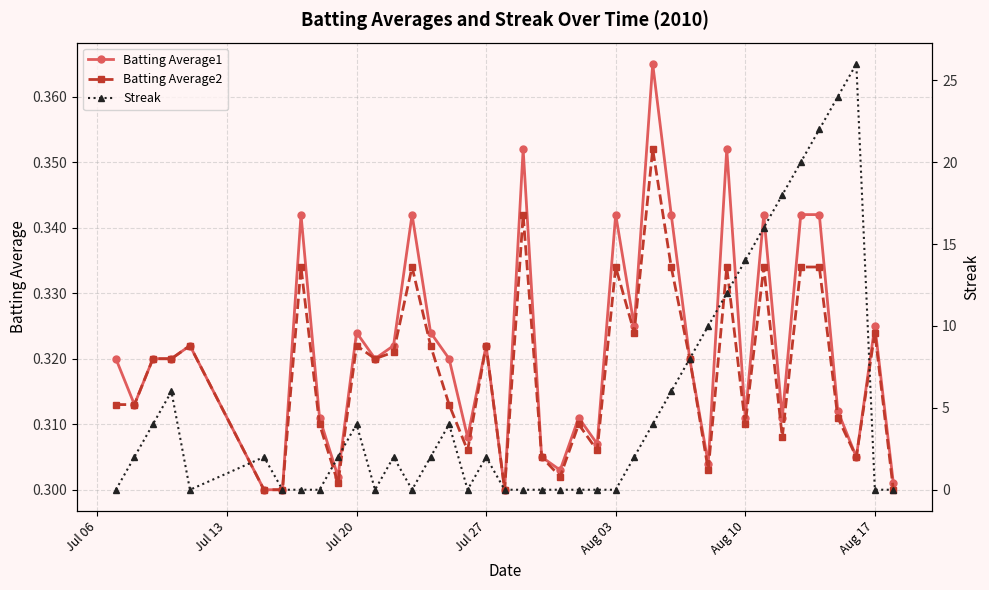

How many intersections are there between Batting Average1 and Streak?

14